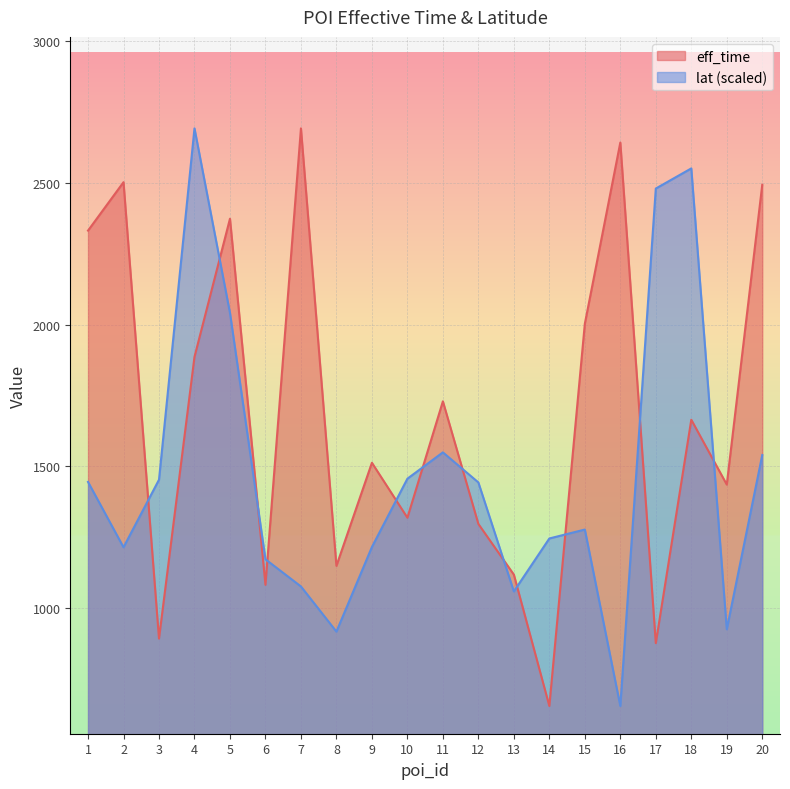

Reading left to right, extract all data points from this chart.

eff_time: 1=2332.0	2=2503.0	3=891.0	4=1886.0	5=2374.0	6=1081.0	7=2693.0	8=1148.0	9=1512.0	10=1318.0	11=1729.0	12=1296.0	13=1117.0	14=653.0	15=2003.0	16=2643.0	17=875.0	18=1664.0	19=1435.0	20=2494.0
lat: 1=1444.4	2=1213.5	3=1452.2	4=2693.0	5=2041.4	6=1171.2	7=1075.1	8=915.7	9=1214.5	10=1455.8	11=1548.8	12=1442.6	13=1057.6	14=1244.6	15=1276.1	16=653.0	17=2480.6	18=2551.7	19=923.9	20=1539.4